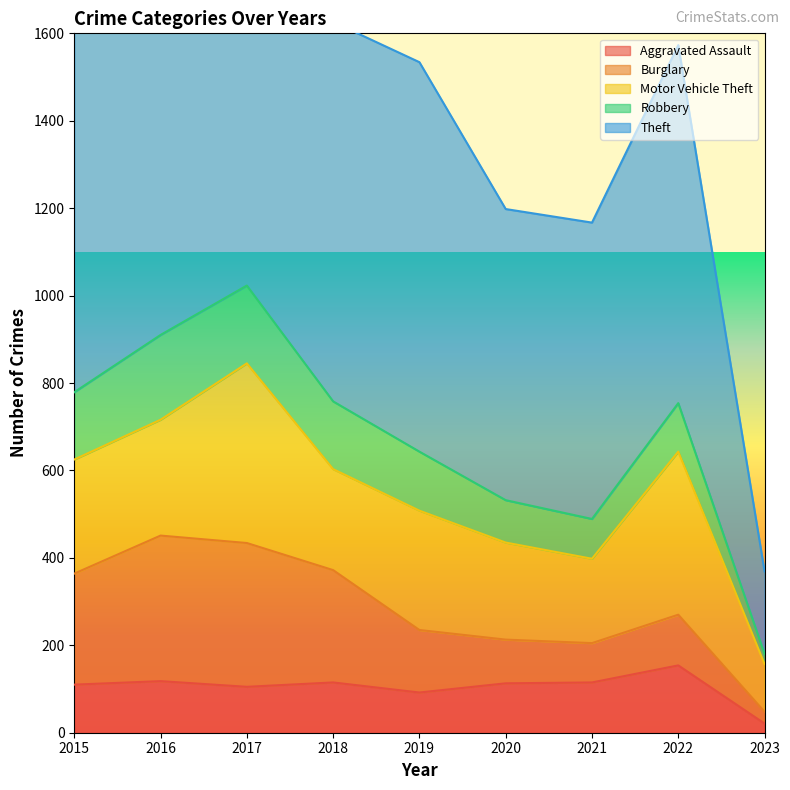

True or false: Robbery and Theft intersect in this chart.

False